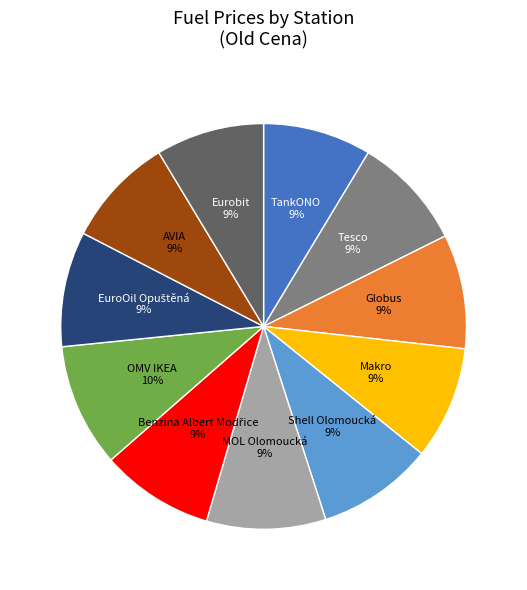

To the nearest percent, what is the difference between the AVIA and OMV IKEA slice percentages?

1%